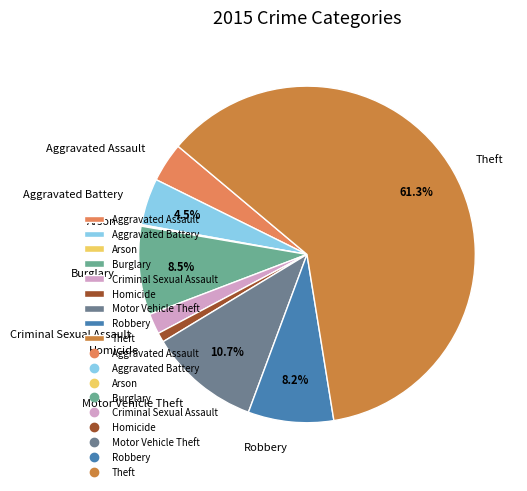

Combined, do Aggravated Battery and Burglary account for over 50%?

No